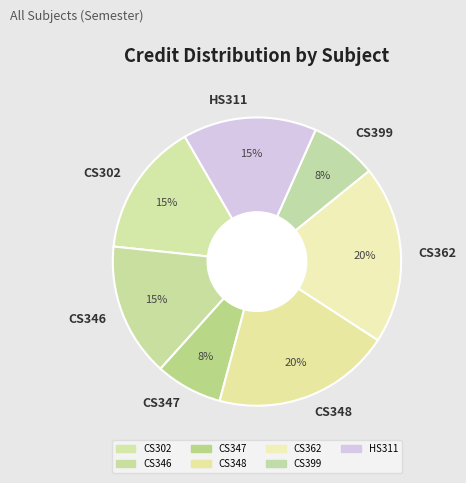

Combined, do CS399 and HS311 account for over 50%?

No